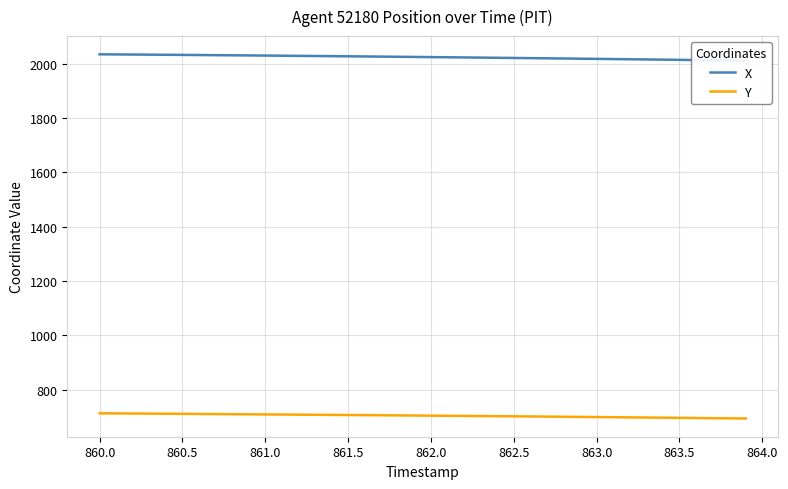

How many data points in Y are above 704?

21